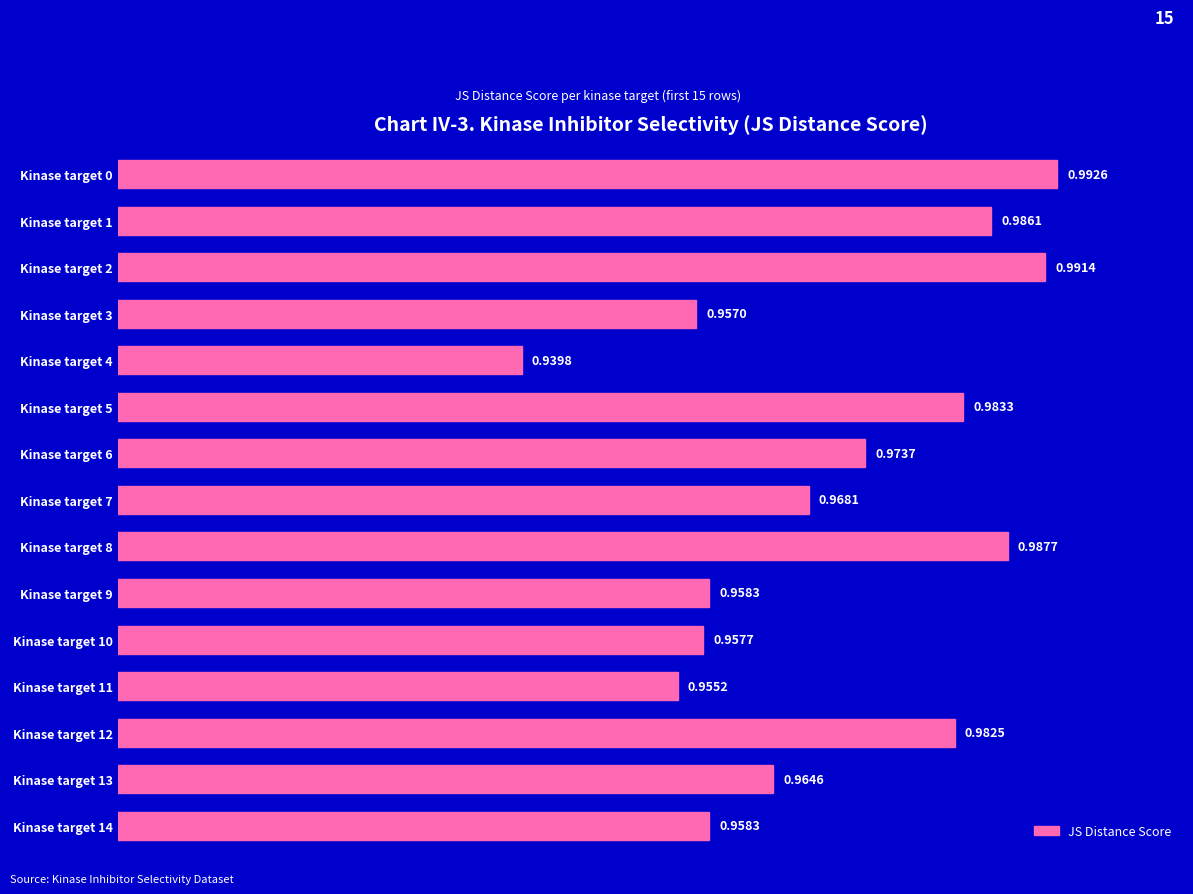

What is the sum of the values at Kinase target 6 and Kinase target 13?

1.9